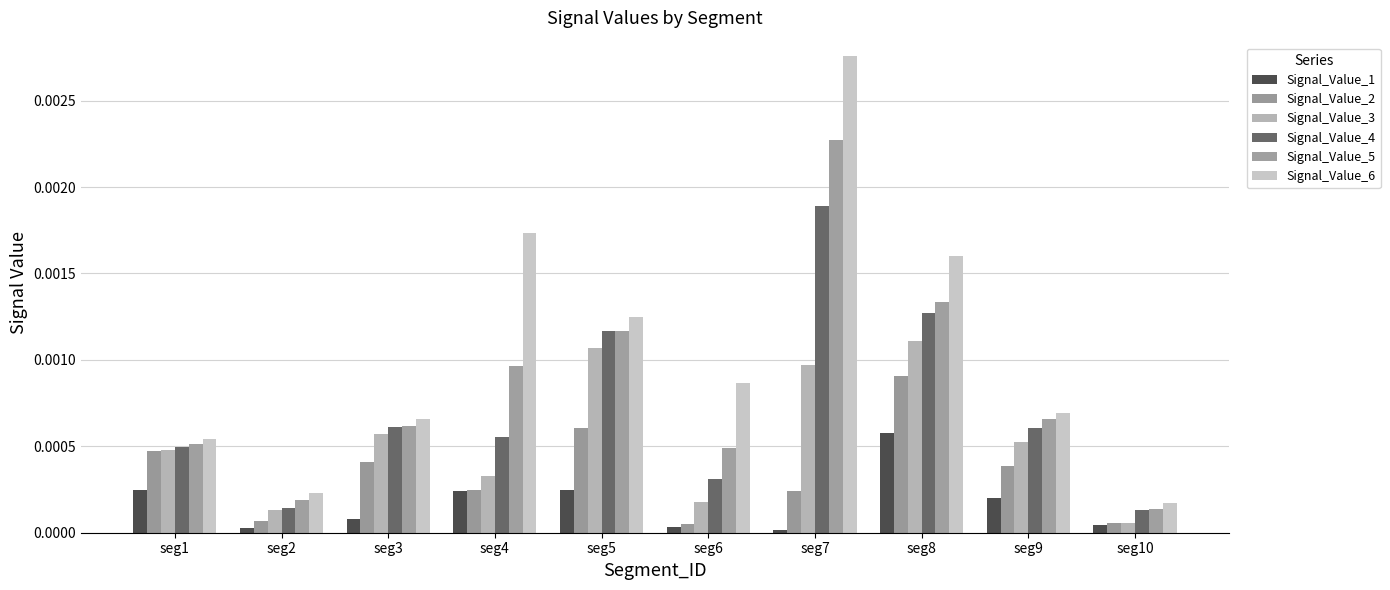

Are the bars grouped side by side (vs. stacked)?

Yes